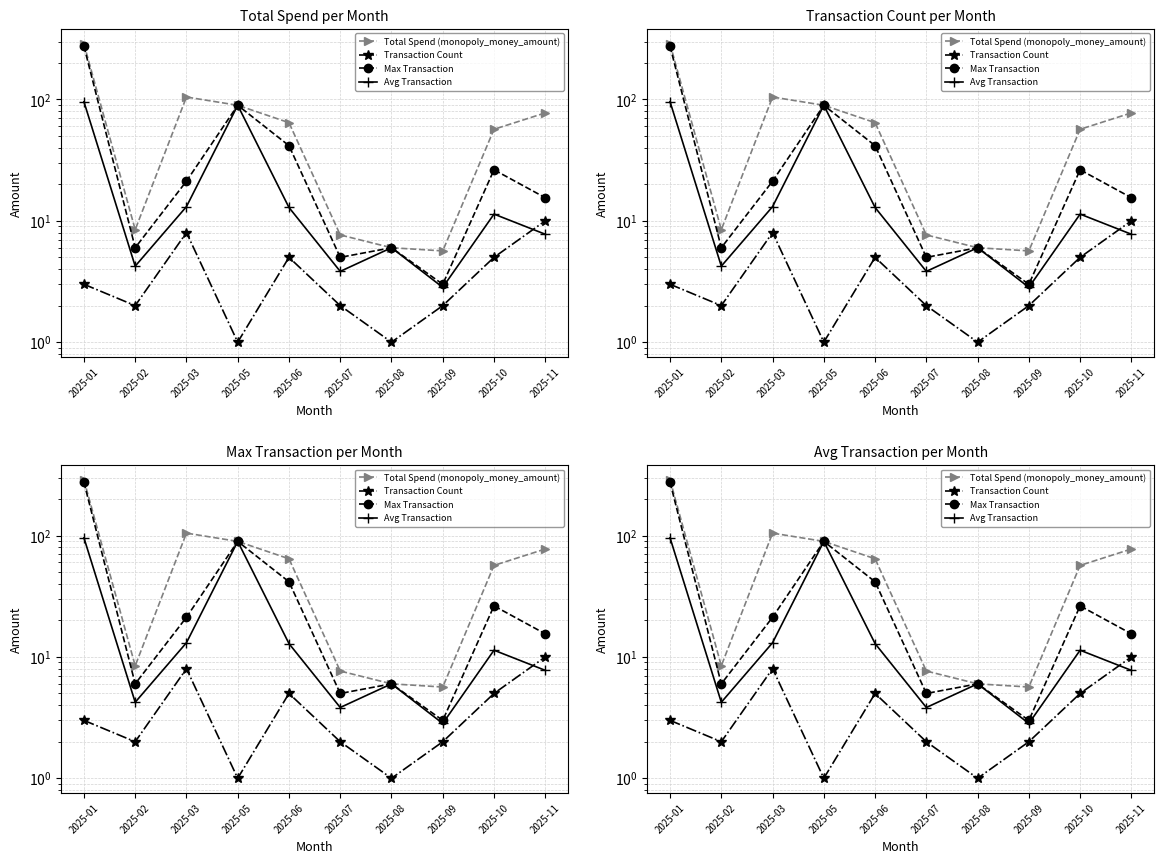

The Transaction Count series shows 8.2 at 2025-10. True or false?

False